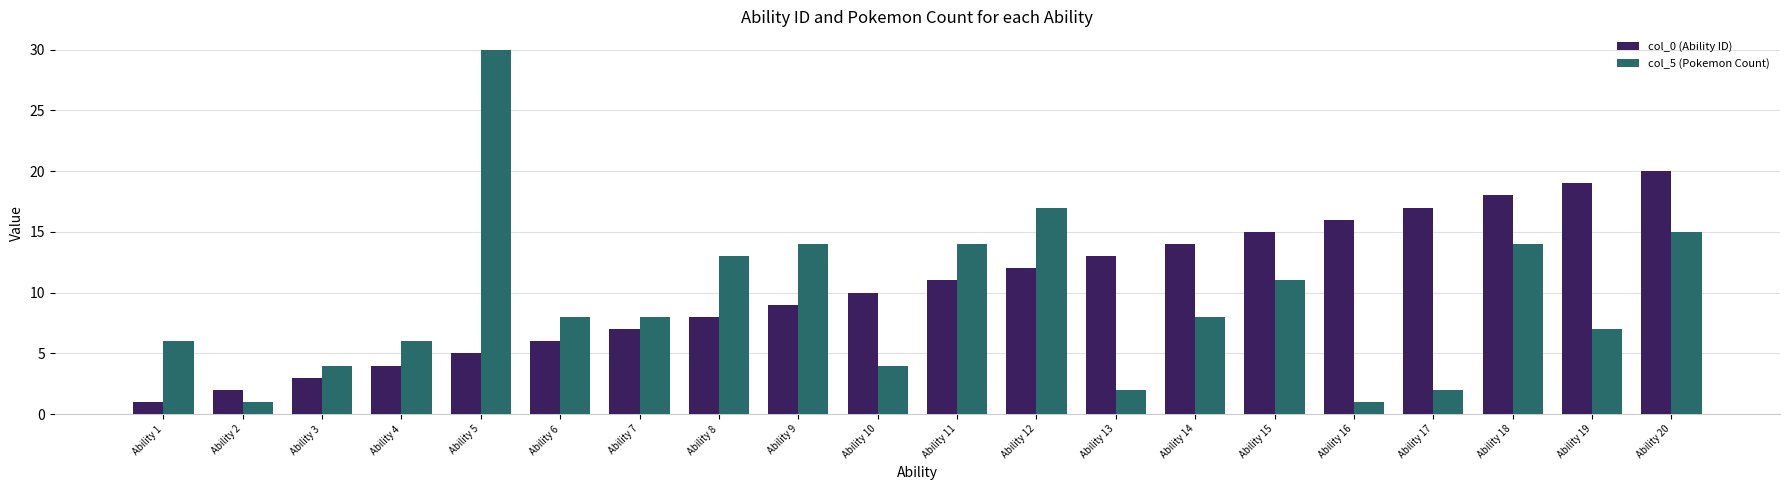

Reading right to left, transcribe all the data shown in this chart.

col_0 (Ability ID): Ability 20=20	Ability 19=19	Ability 18=18	Ability 17=17	Ability 16=16	Ability 15=15	Ability 14=14	Ability 13=13	Ability 12=12	Ability 11=11	Ability 10=10	Ability 9=9	Ability 8=8	Ability 7=7	Ability 6=6	Ability 5=5	Ability 4=4	Ability 3=3	Ability 2=2	Ability 1=1
col_5 (Pokemon Count): Ability 20=15	Ability 19=7	Ability 18=14	Ability 17=2	Ability 16=1	Ability 15=11	Ability 14=8	Ability 13=2	Ability 12=17	Ability 11=14	Ability 10=4	Ability 9=14	Ability 8=13	Ability 7=8	Ability 6=8	Ability 5=30	Ability 4=6	Ability 3=4	Ability 2=1	Ability 1=6